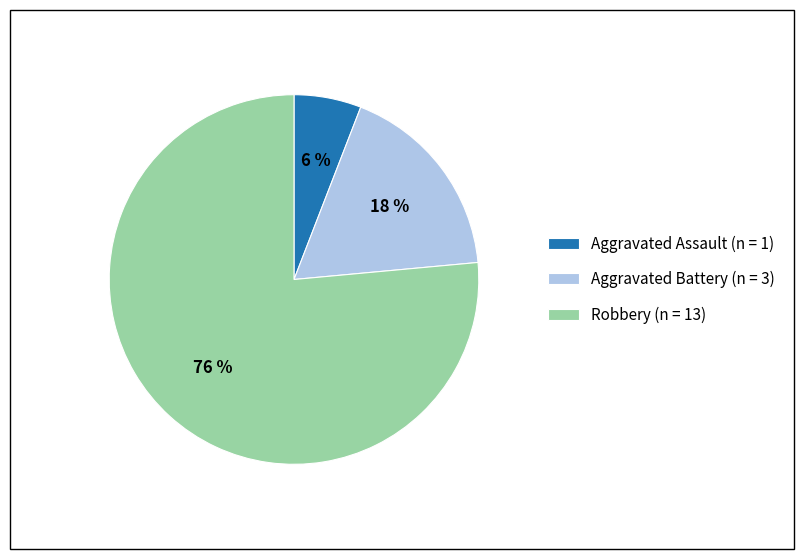

Is the sum of Robbery (n = 13) and Aggravated Battery (n = 3) greater than half?

Yes